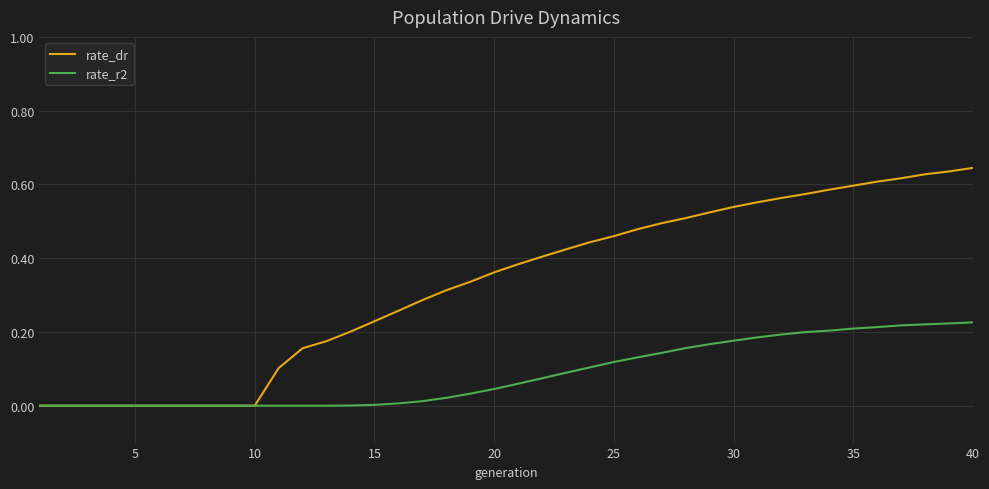

Count the number of categories in the chart.

40